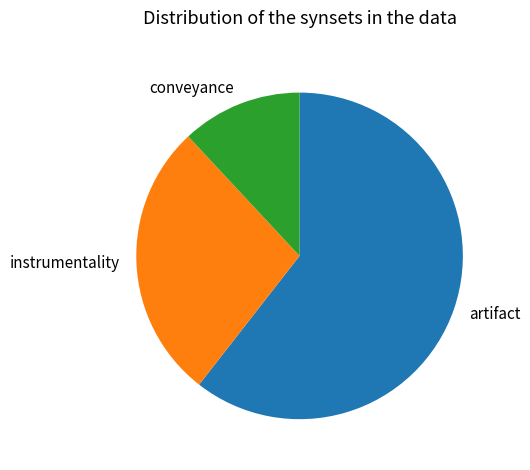

True or false: conveyance accounts for 12% of the total.

True